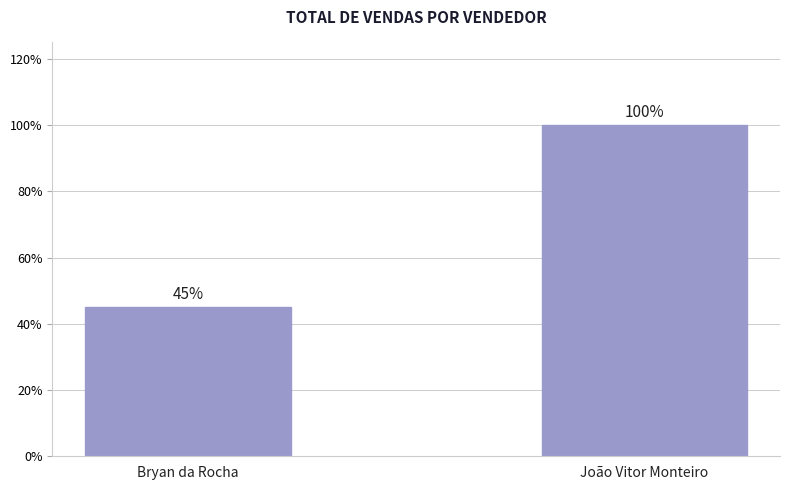

Where is the data nearest to the value 72?

Bryan da Rocha